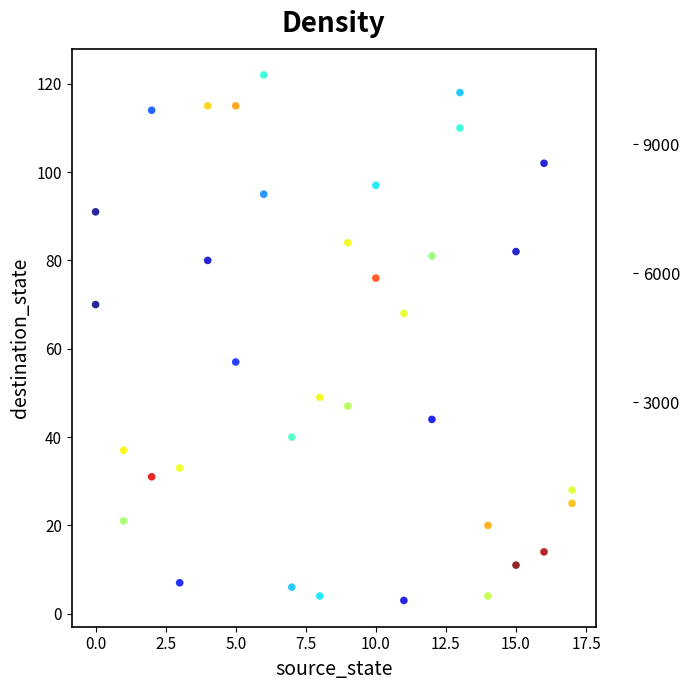

What is the range of Y values (max minus min)?

119